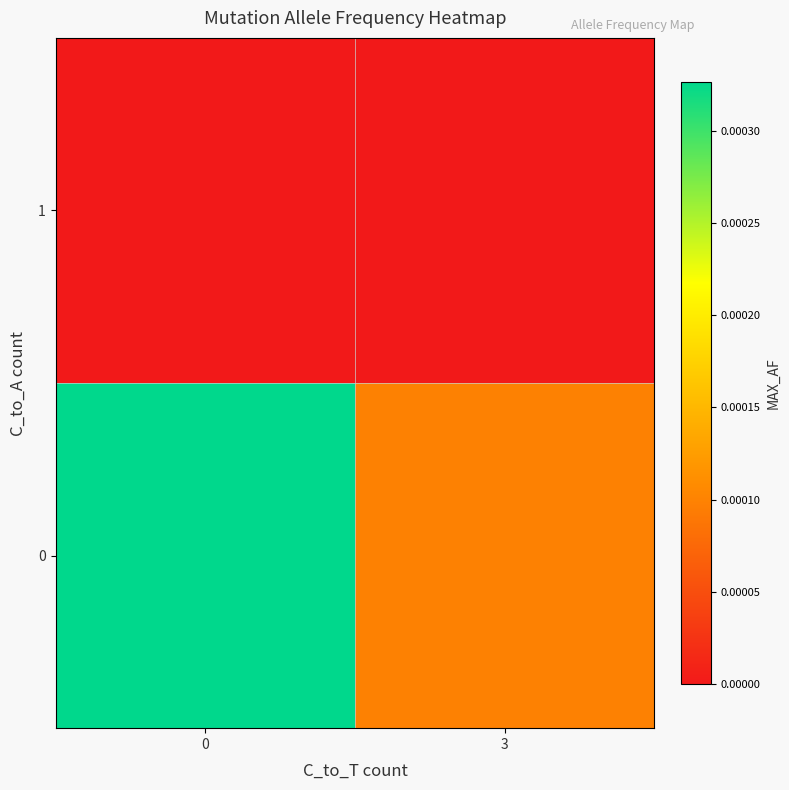

At how many categories does at least one series exceed 0?

2